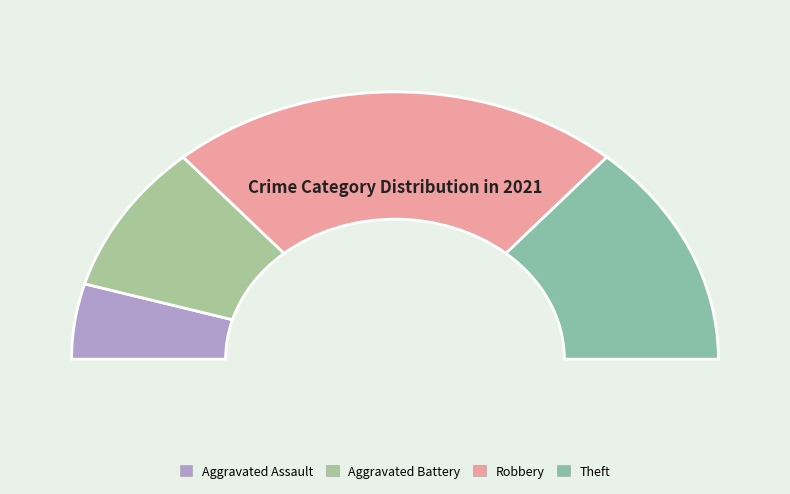

Does Aggravated Battery represent more than half of the total?

No